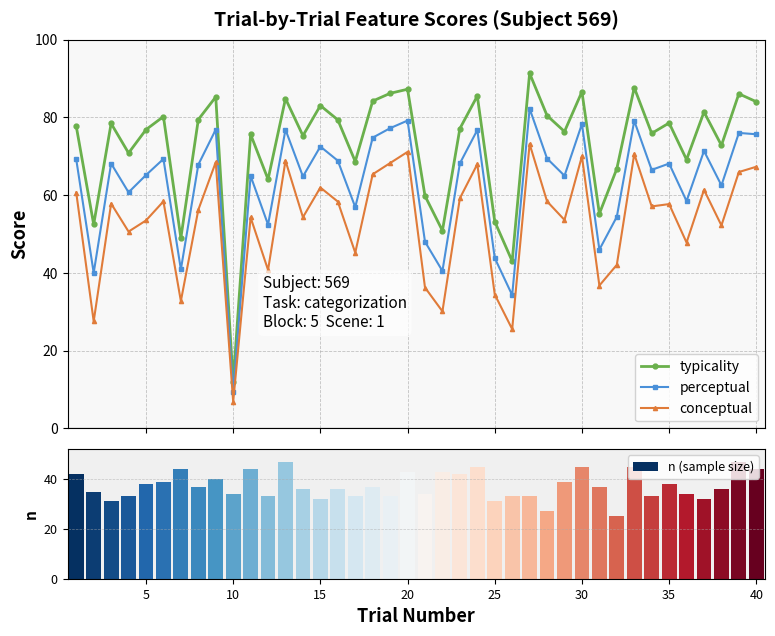

What is the highest value of the typicality series?

91.4